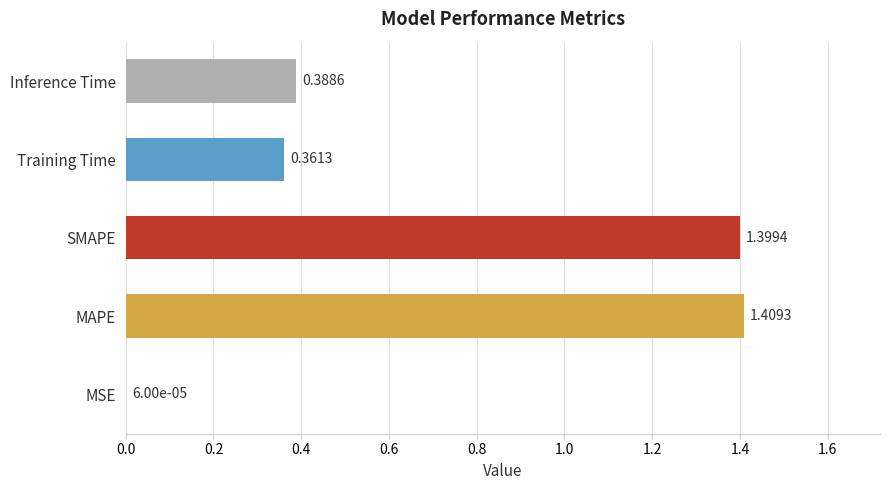

At which label is the value closest to 0?

MSE